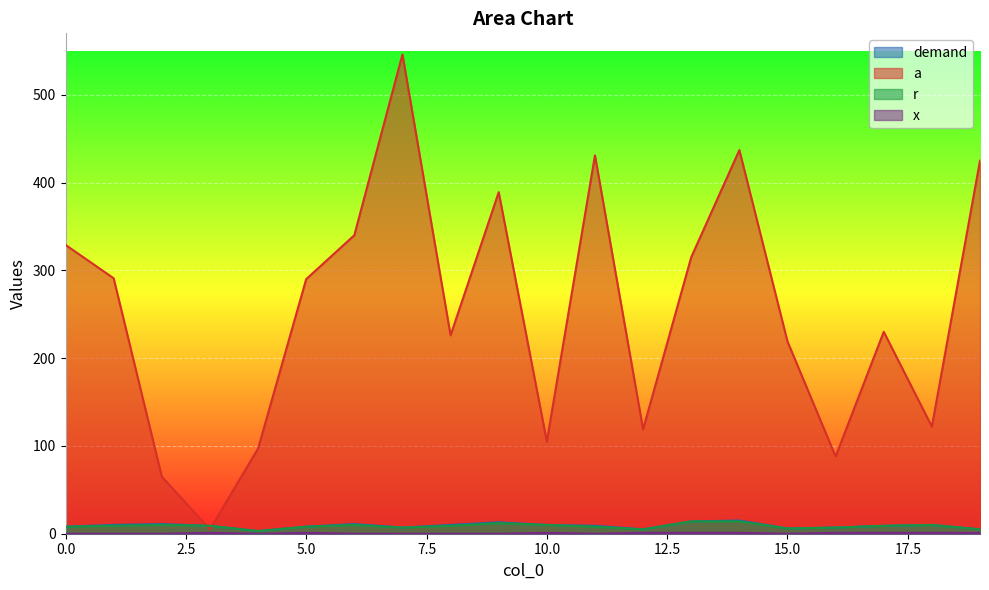

At 4, list the series in order from smallest to largest.

x, demand, r, a